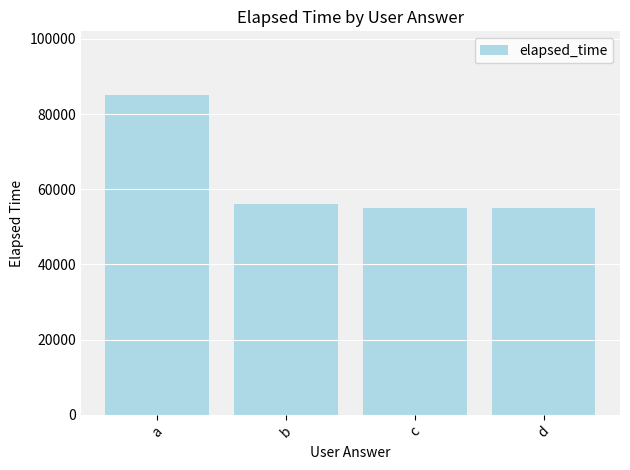

Reading left to right, what are all the values shown in this chart?

a=85000	b=56000	c=55000	d=55000